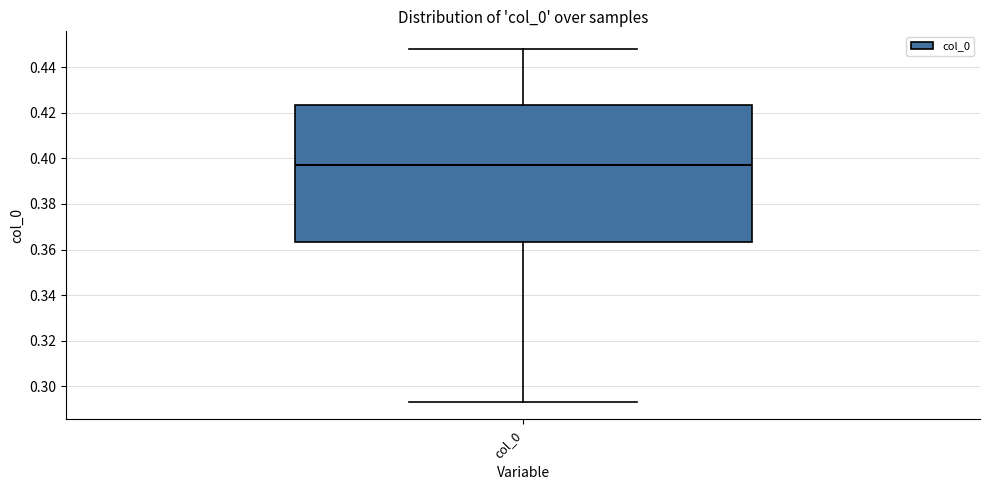

Where does the upper whisker of the box for col_0 end on the y-axis? The values are not printed on the chart, so give them approximately, as read against the axis.

0.448